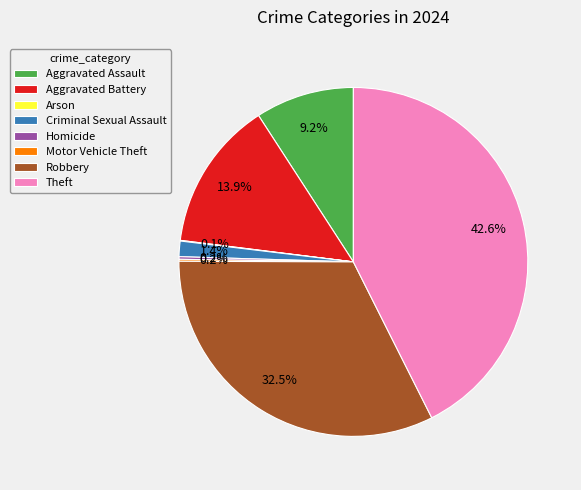

What is the largest slice in the pie chart?

Theft